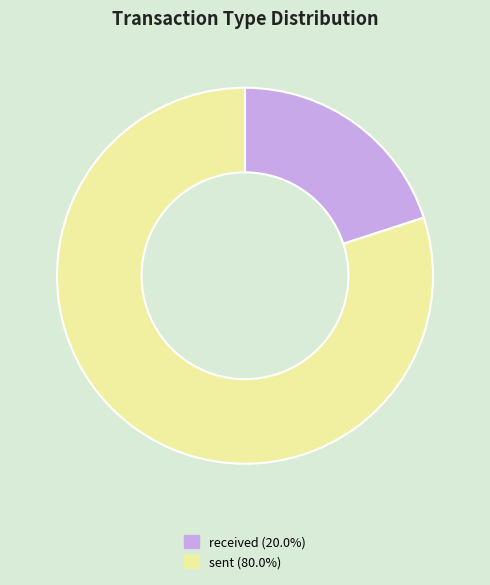

What is the ratio of the value at sent (80.0%) to the value at received (20.0%)?

4.0